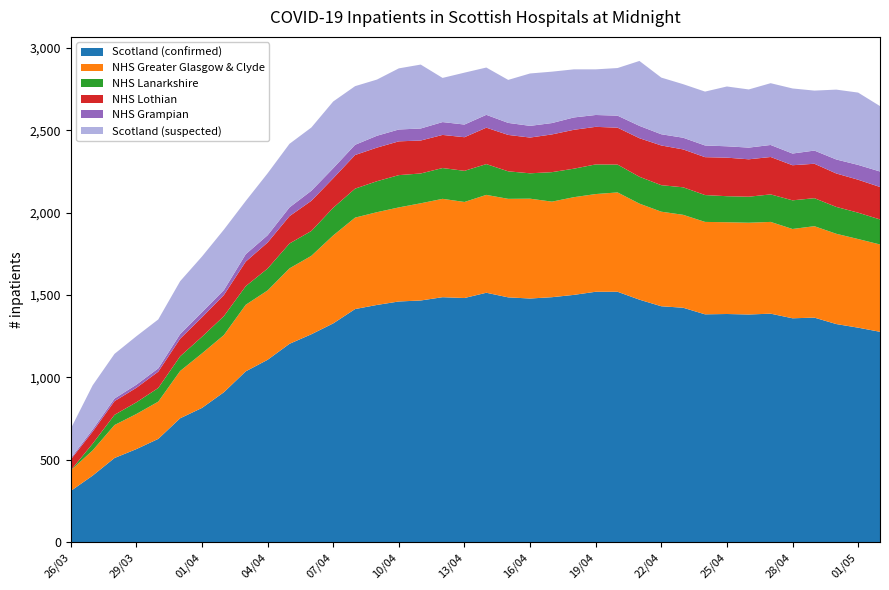

Reading right to left, transcribe all the data shown in this chart.

Scotland (confirmed): 1277	1302	1324	1363	1359	1387	1382	1385	1383	1423	1432	1472	1520	1520	1501	1487	1479	1486	1514	1482	1487	1467	1461	1440	1415	1328	1262	1204	1107	1037	910	815	752	627	565	511	404	311
NHS Greater Glasgow & Clyde: 530	538	548	555	542	557	557	557	561	564	574	583	603	593	593	580	606	598	594	583	597	590	571	563	555	534	476	458	421	404	347	331	287	226	213	200	153	125
NHS Lanarkshire: 152	160	163	170	174	167	158	158	163	167	161	163	169	180	173	179	154	167	187	189	187	181	196	188	176	168	151	151	133	113	115	101	89	83	71	62	41	0
NHS Lothian: 197	200	203	209	213	227	227	234	230	230	241	234	224	228	236	229	217	221	221	204	201	200	205	204	204	179	183	166	158	149	128	118	107	99	88	83	73	66
NHS Grampian: 94	90	85	80	71	73	71	69	71	71	68	75	73	72	75	69	71	73	78	77	78	73	72	72	62	61	61	53	44	45	30	31	28	20	19	16	13	8
Scotland (suspected): 397	439	424	364	395	375	353	363	327	325	344	394	289	277	292	312	318	261	287	315	268	388	371	341	356	405	384	386	376	323	367	338	321	297	294	271	268	179